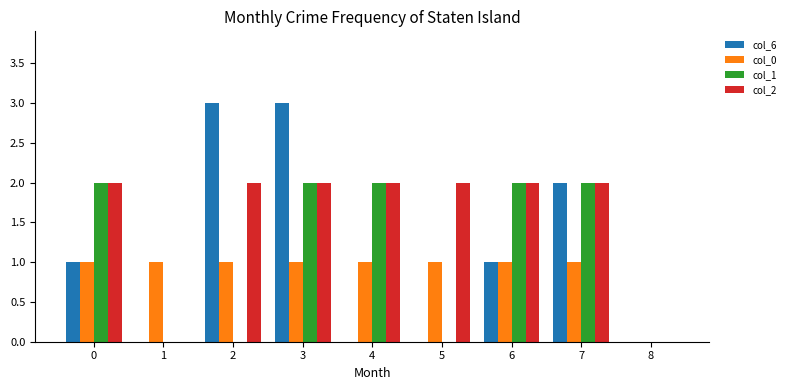

Which series has the widest spread of values?

col_6